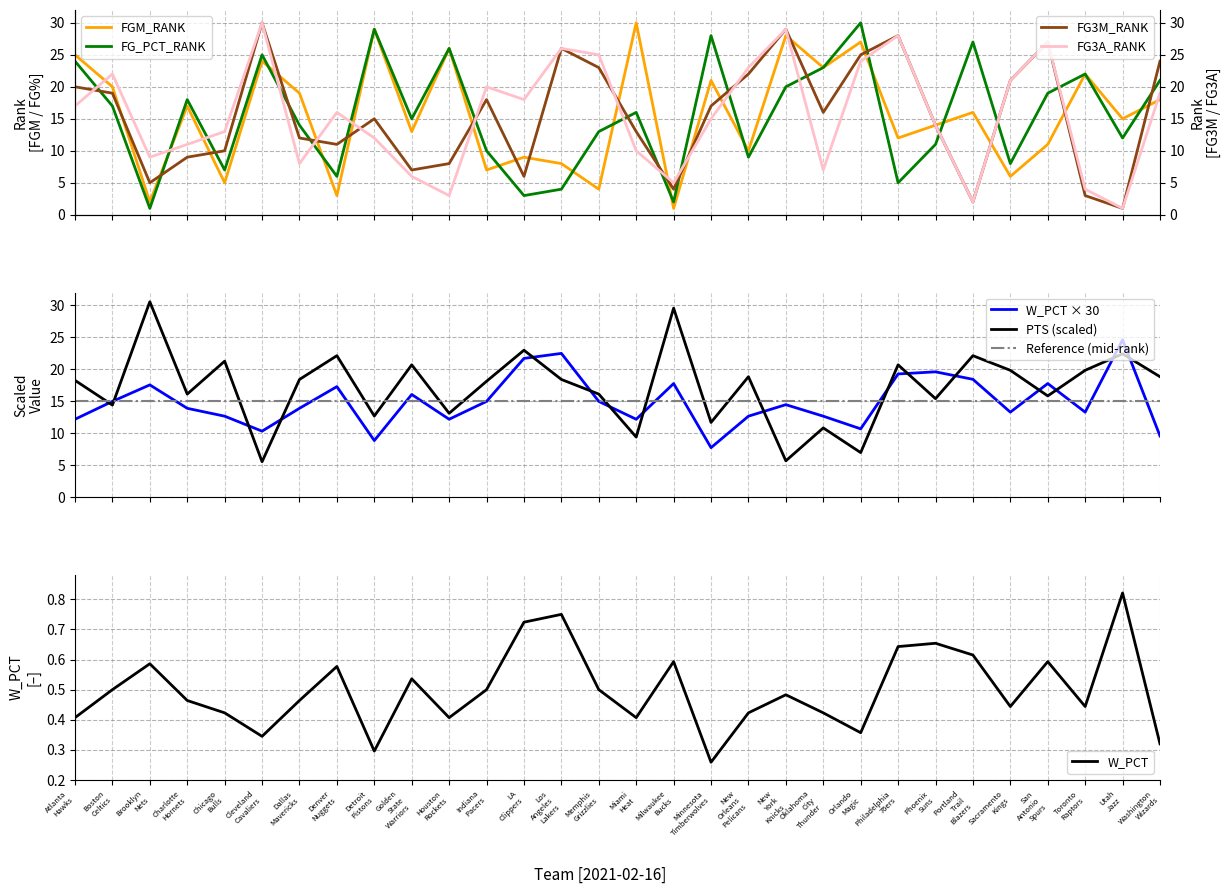

Reading right to left, list all the values displayed in this chart.

FGM_RANK: 18.0	15.0	22.0	11.0	6.0	16.0	14.0	12.0	27.0	23.0	28.0	10.0	21.0	1.0	30.0	4.0	8.0	9.0	7.0	26.0	13.0	29.0	3.0	19.0	24.0	5.0	17.0	2.0	20.0	25.0
FG_PCT_RANK: 21.0	12.0	22.0	19.0	8.0	27.0	11.0	5.0	30.0	23.0	20.0	9.0	28.0	2.0	16.0	13.0	4.0	3.0	10.0	26.0	15.0	29.0	6.0	14.0	25.0	7.0	18.0	1.0	17.0	24.0
FG3M_RANK: 24.0	1.0	3.0	27.0	21.0	2.0	14.0	28.0	25.0	16.0	29.0	22.0	17.0	4.0	13.0	23.0	26.0	6.0	18.0	8.0	7.0	15.0	11.0	12.0	30.0	10.0	9.0	5.0	19.0	20.0
FG3A_RANK: 19.0	1.0	4.0	27.0	21.0	2.0	14.0	28.0	24.0	7.0	29.0	23.0	15.0	5.0	10.0	25.0	26.0	18.0	20.0	3.0	6.0	12.0	16.0	8.0	30.0	13.0	11.0	9.0	22.0	17.0
W_PCT: 9.6	24.6	13.3	17.8	13.3	18.4	19.6	19.3	10.7	12.7	14.5	12.7	7.8	17.8	12.2	15.0	22.5	21.7	15.0	12.2	16.1	8.9	17.3	13.9	10.3	12.7	13.9	17.6	15.0	12.2
PTS: 18.9	22.4	19.9	15.9	19.9	22.1	15.4	20.7	7.0	10.9	5.7	18.9	11.7	29.6	9.4	16.1	18.4	23.0	18.1	13.1	20.7	12.7	22.1	18.4	5.6	21.3	16.1	30.6	14.4	18.3